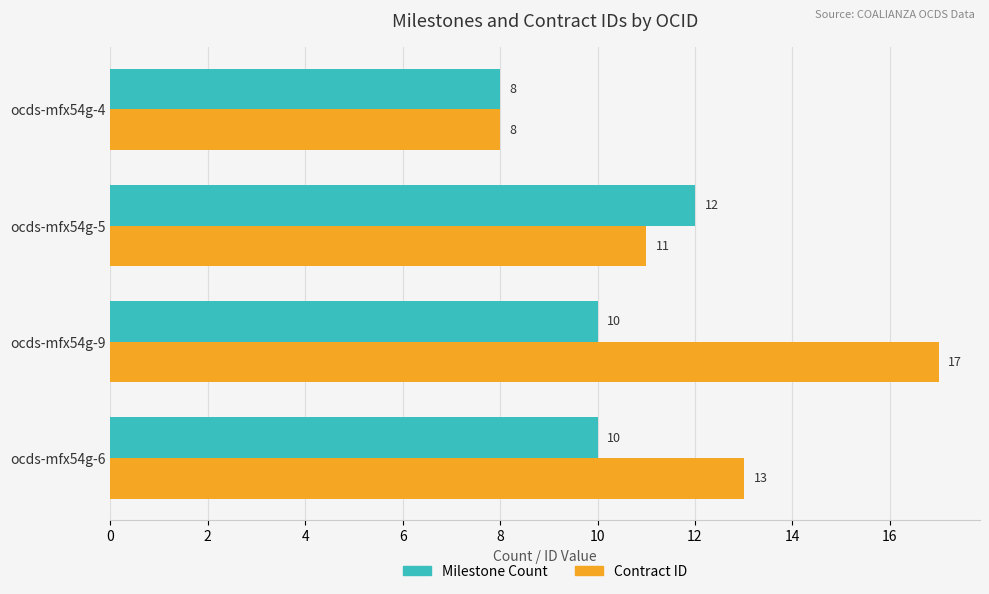

What is the lowest value of the Milestone Count series?

8